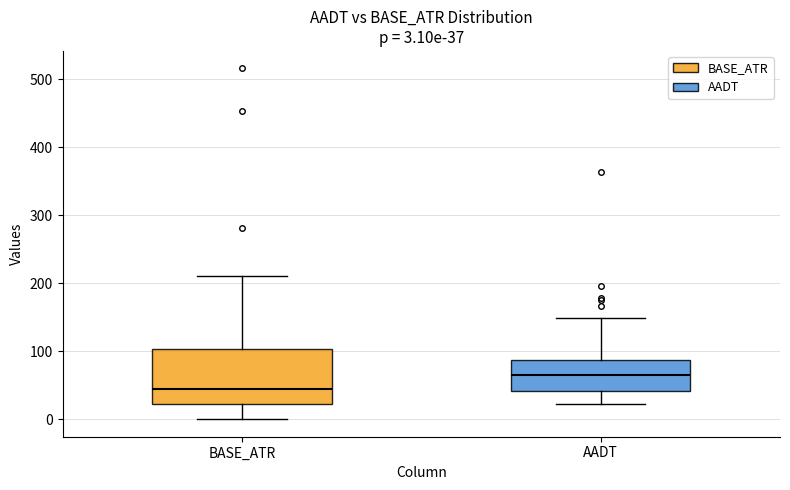

Which box has the highest median line?

AADT